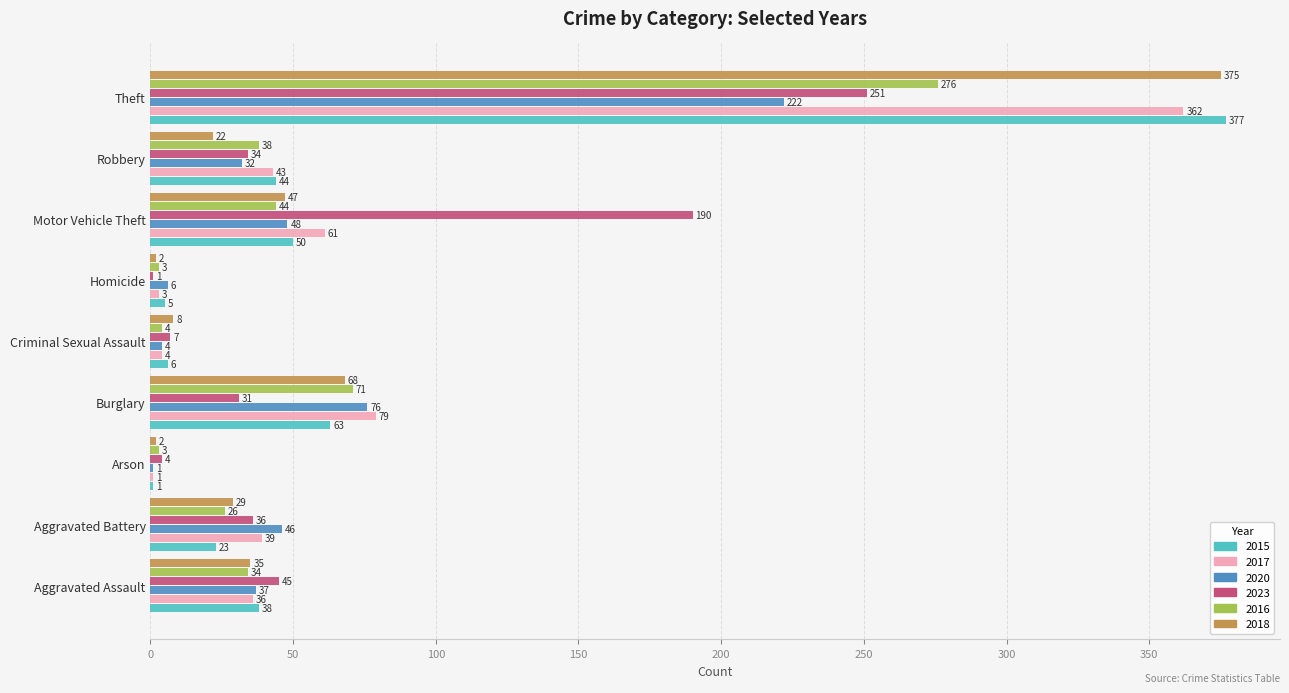

Where is 2020 nearest to the value 111?

Burglary